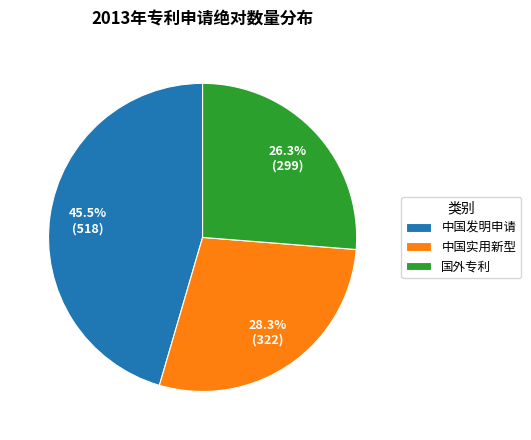

How many slices are in this pie chart?

3